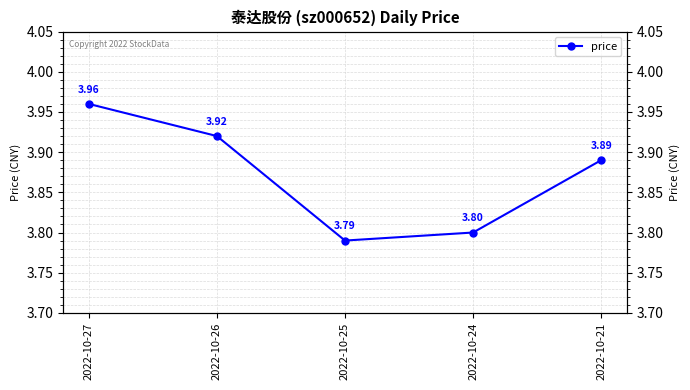

Is it true that the value at 2022-10-25 is 3.8?

True